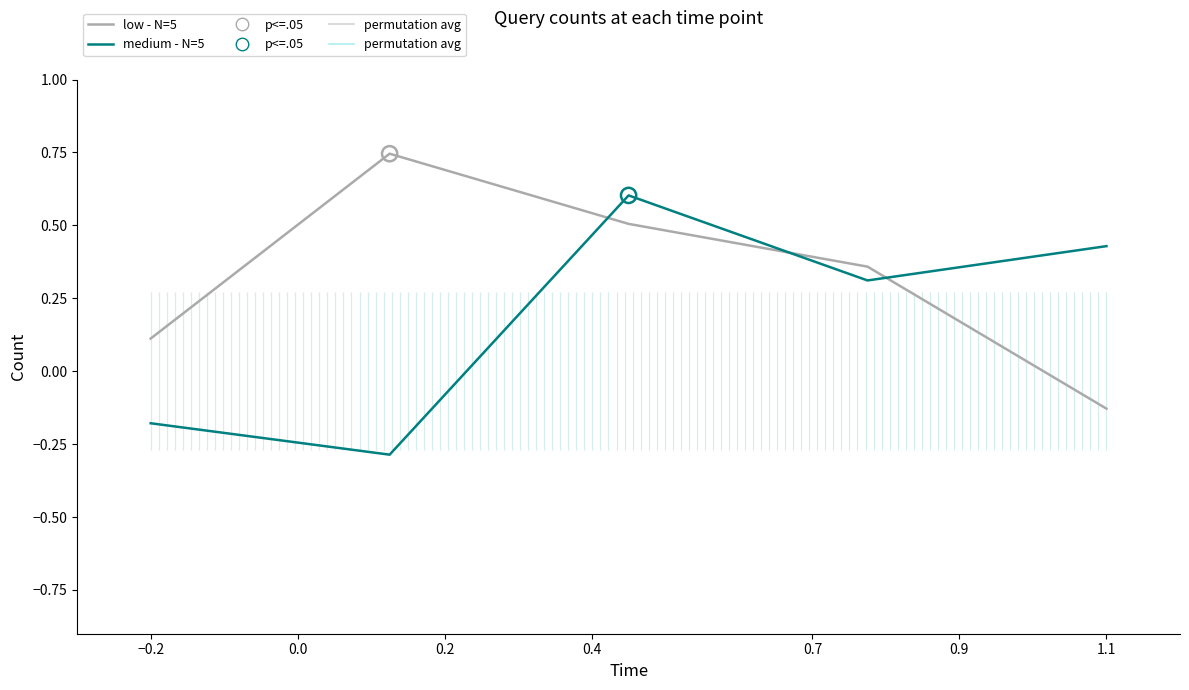

Which series has the largest total across all categories?

low - N=5